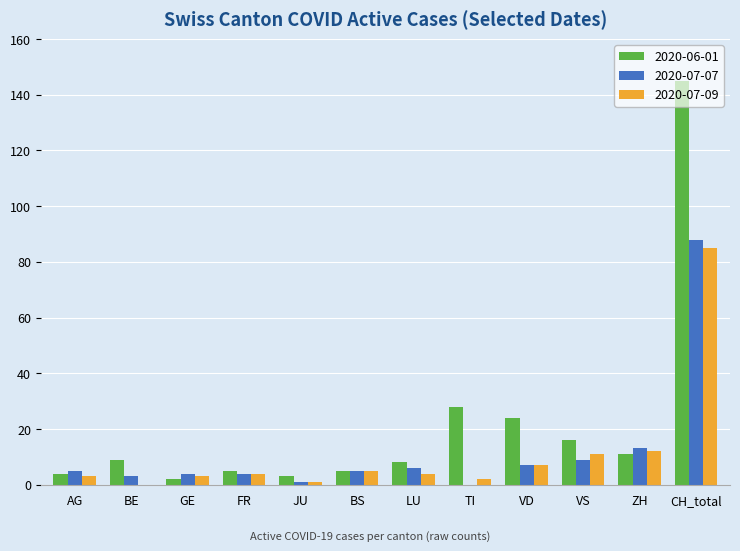

What is the sum of all 2020-07-07 values?

145